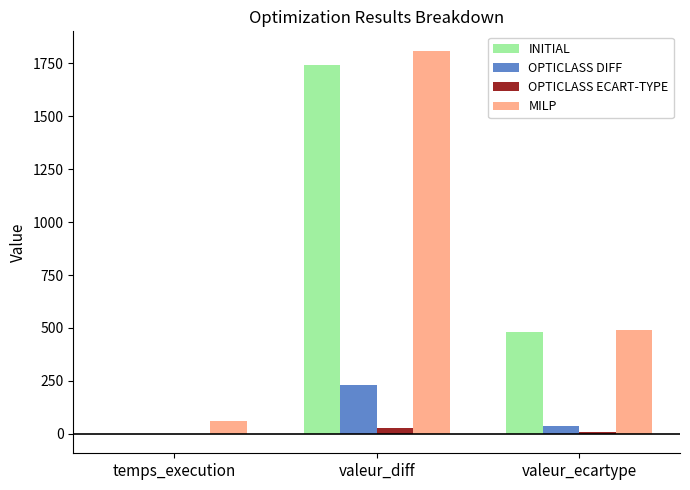

The value of INITIAL at valeur_ecartype is 481.8. True or false?

True